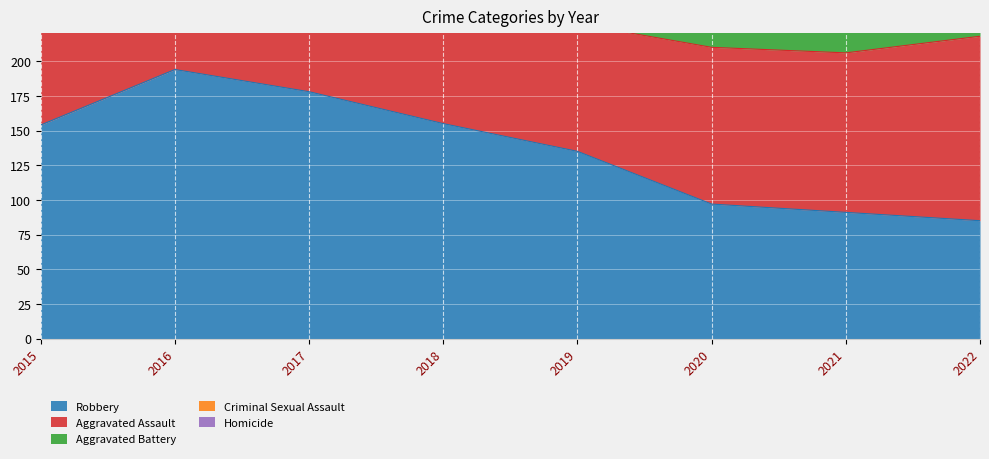

Reading right to left, what are all the values shown in this chart?

Robbery: 85	91	97	135	155	178	194	154
Aggravated Assault: 133	115	113	92	115	105	118	110
Aggravated Battery: 62	100	126	108	67	108	102	108
Criminal Sexual Assault: 33	25	27	35	21	21	30	28
Homicide: 9	13	2	5	10	8	7	9